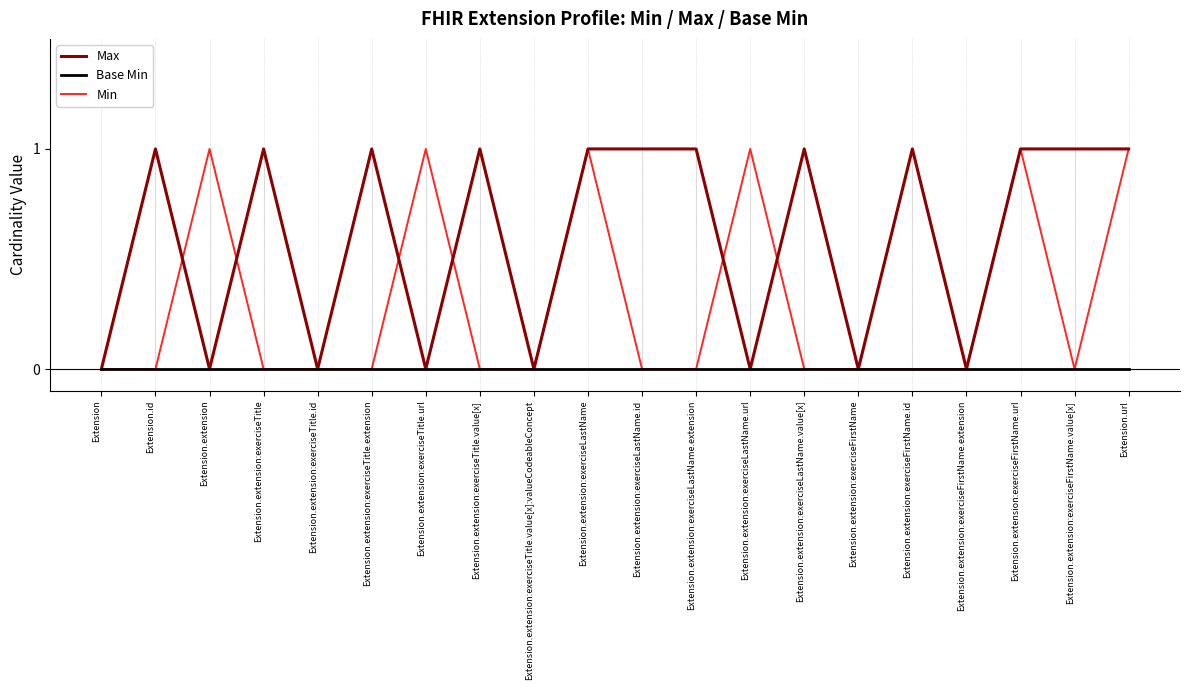

True or false: Max has more than 1 interior local peaks.

True